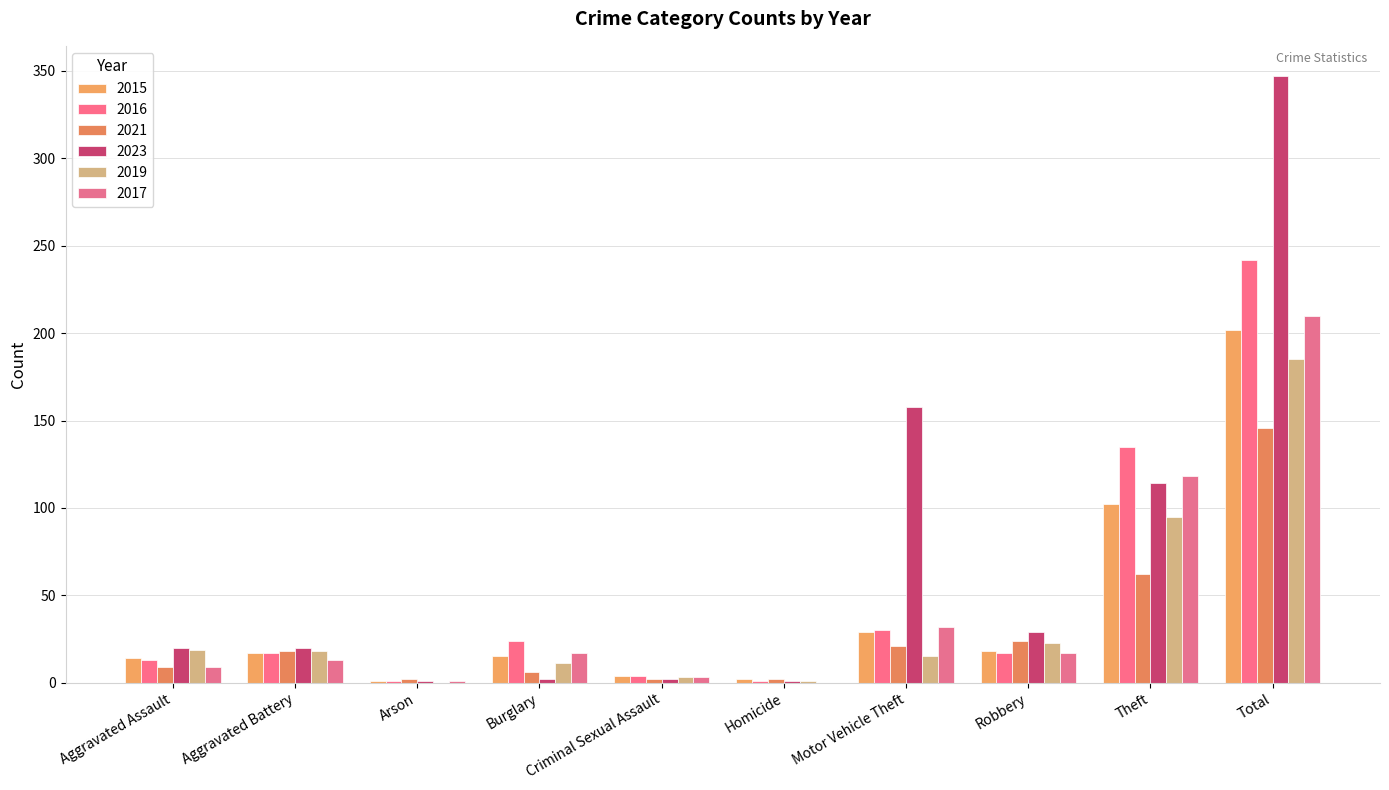

Rank the categories by 2019 value from highest to lowest.

Total, Theft, Robbery, Aggravated Assault, Aggravated Battery, Motor Vehicle Theft, Burglary, Criminal Sexual Assault, Homicide, Arson